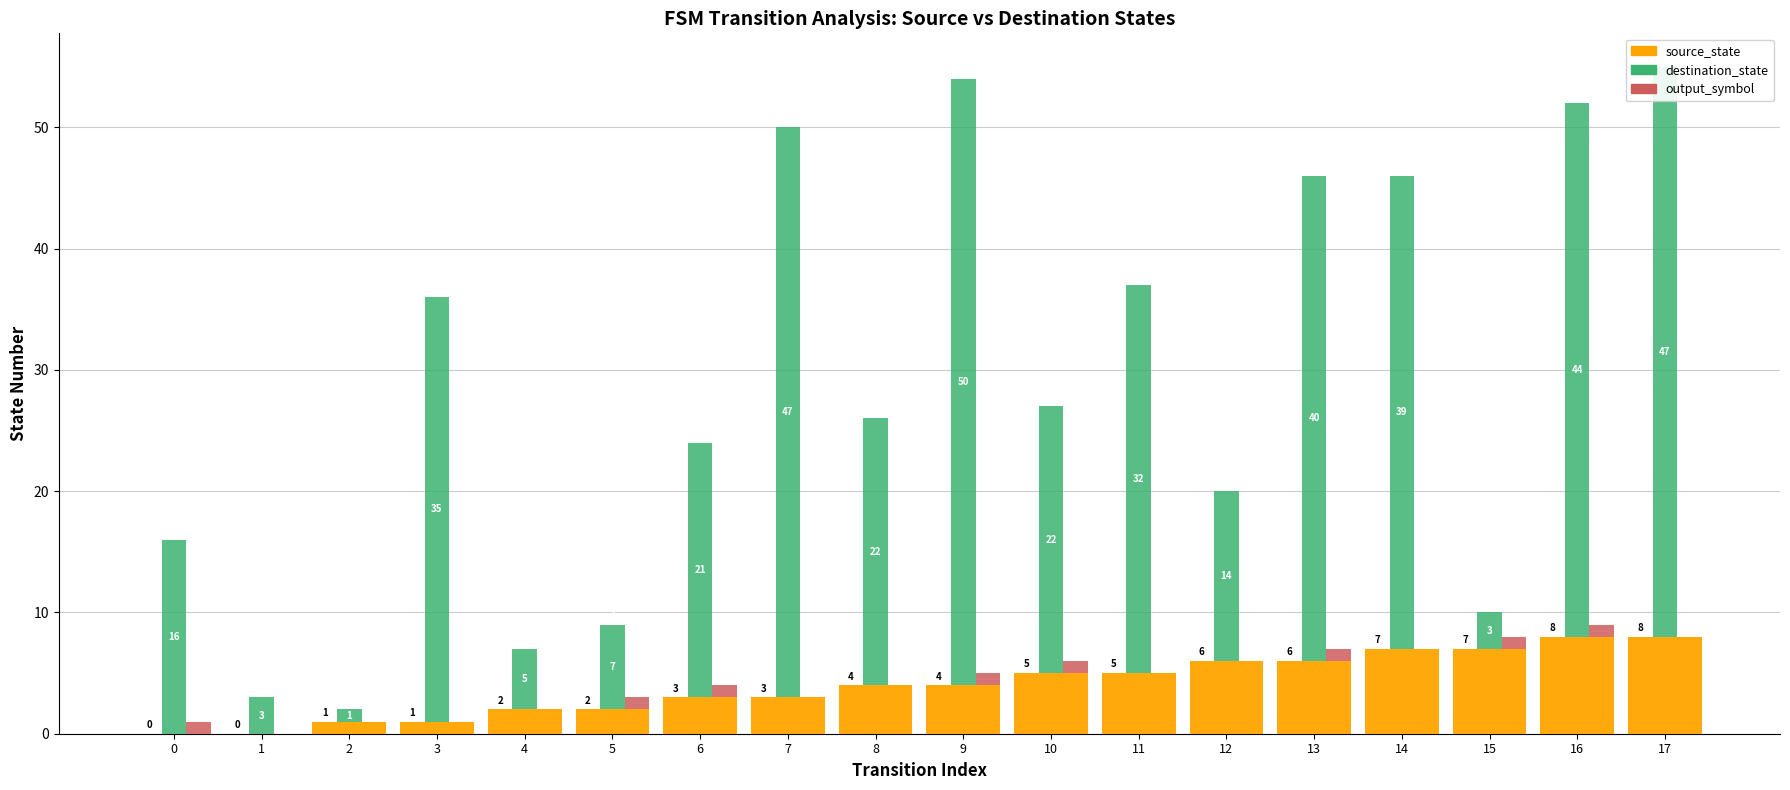

At which category is the sum across all series the highest?

17